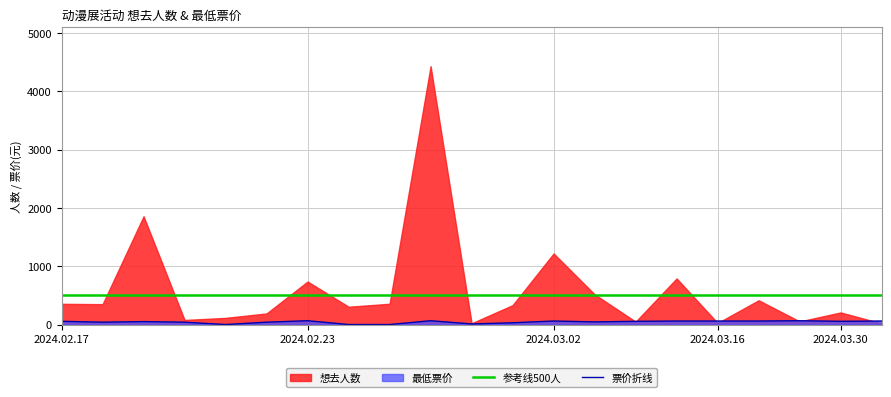

The value at 2024.02.20 is 40. True or false?

True